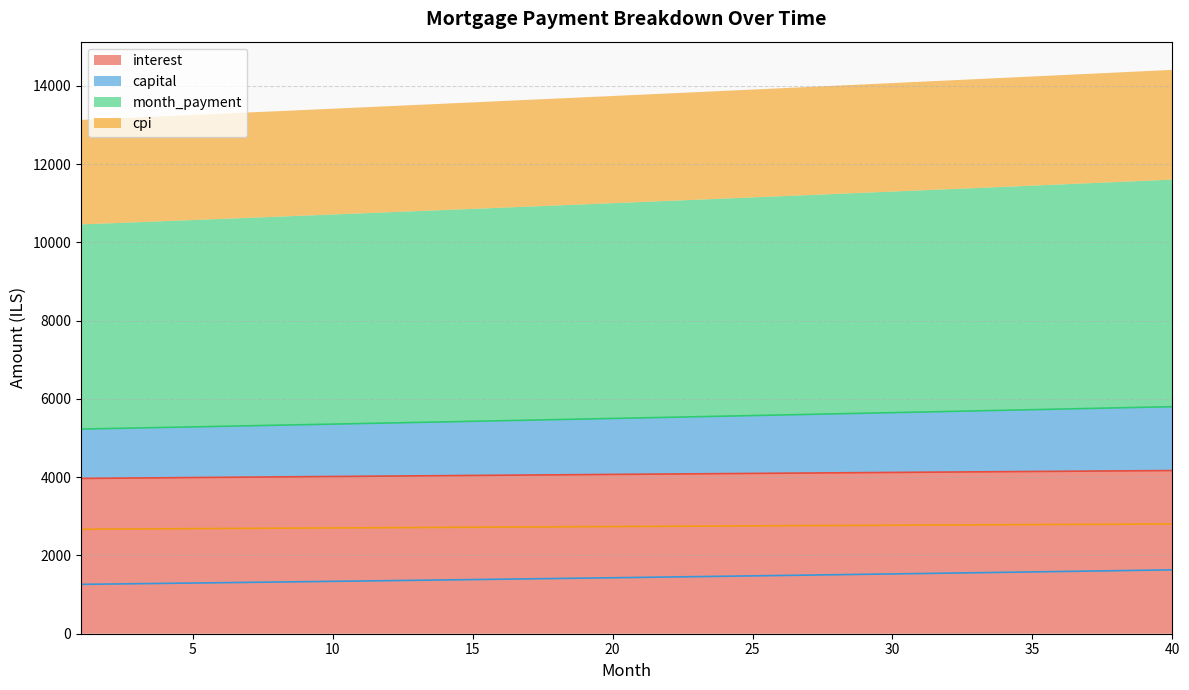

What is the difference between the interest values at 24 and 19?

25.8